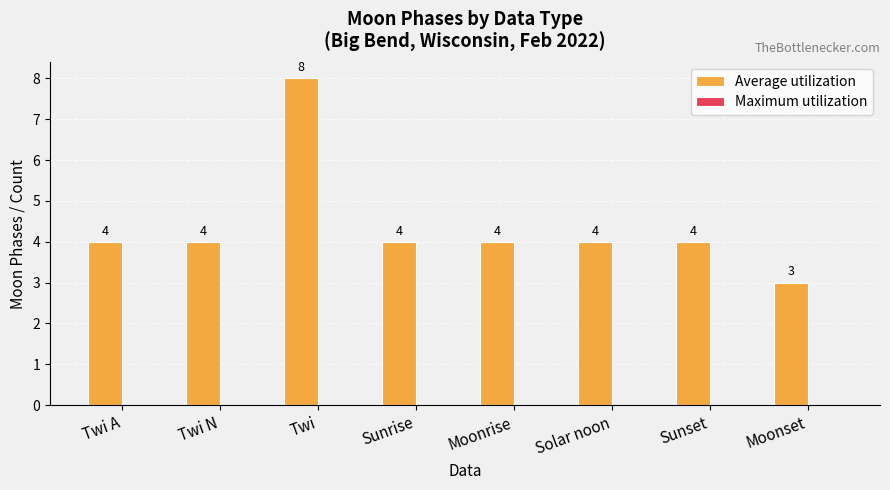

What is the ratio of the value at Sunset to the value at Moonset?

1.3